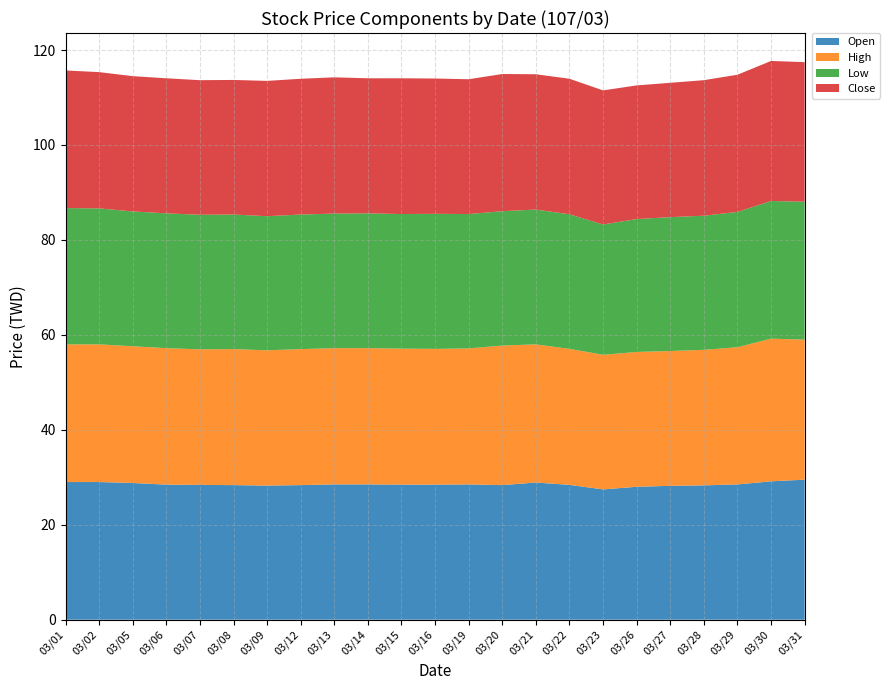

Reading right to left, transcribe all the data shown in this chart.

Open: 29.5	29.1	28.5	28.3	28.2	28.0	27.4	28.4	28.9	28.4	28.5	28.4	28.4	28.5	28.5	28.4	28.2	28.4	28.4	28.4	28.8	29.0	29.0
High: 29.5	30.1	28.9	28.6	28.4	28.4	28.4	28.6	29.1	29.4	28.6	28.6	28.6	28.7	28.7	28.6	28.5	28.6	28.6	28.8	28.8	29.0	29.0
Low: 29.1	29.0	28.5	28.2	28.2	28.0	27.4	28.4	28.4	28.3	28.3	28.4	28.4	28.4	28.4	28.4	28.2	28.4	28.4	28.4	28.4	28.6	28.7
Close: 29.4	29.5	28.9	28.6	28.3	28.1	28.2	28.6	28.5	28.9	28.4	28.5	28.6	28.4	28.7	28.6	28.5	28.4	28.4	28.4	28.5	28.7	29.0